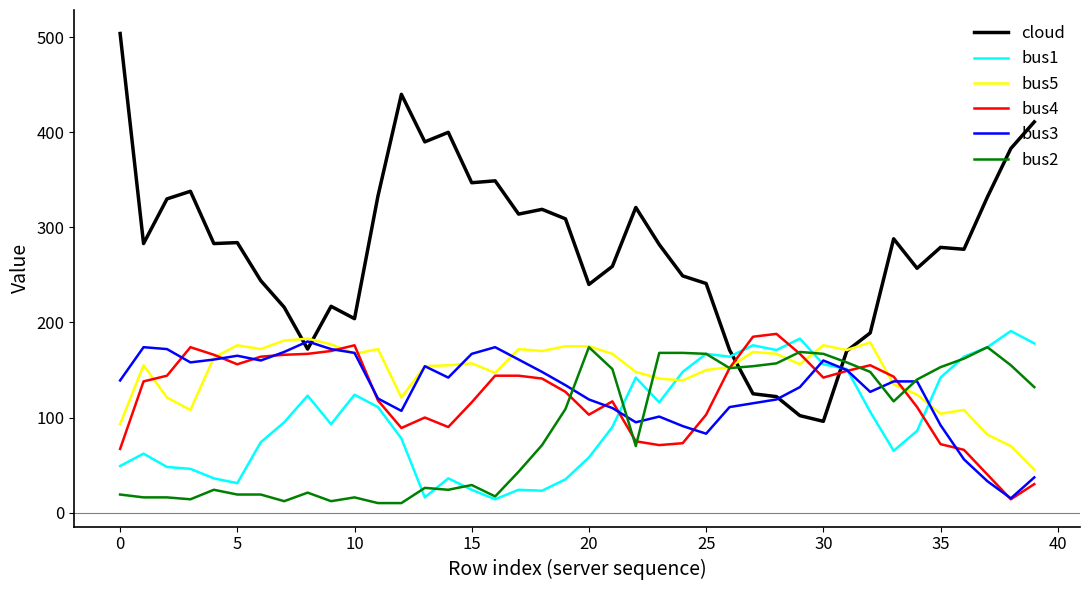

Which series has the largest total across all categories?

cloud